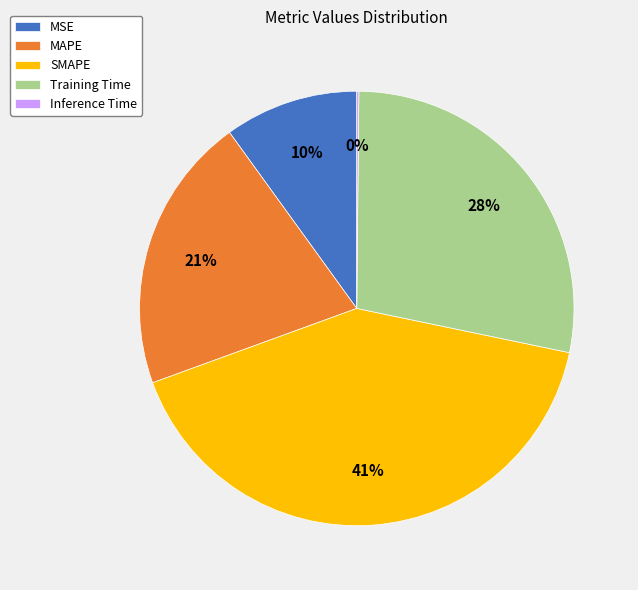

What percentage is the SMAPE slice, to the nearest percent?

41%